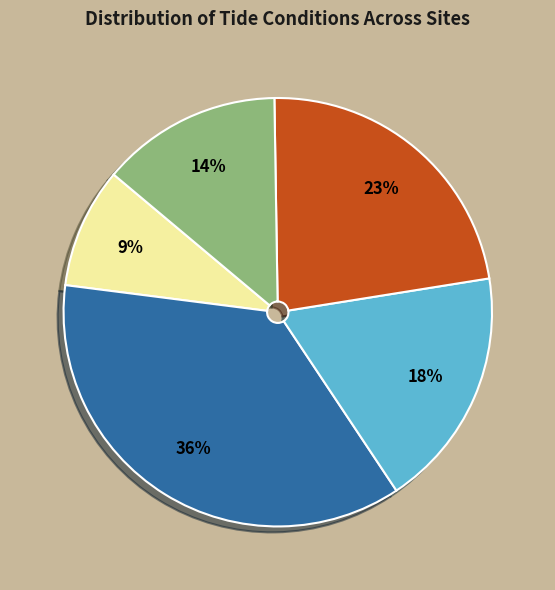

Is there any slice that represents more than half of the pie?

No